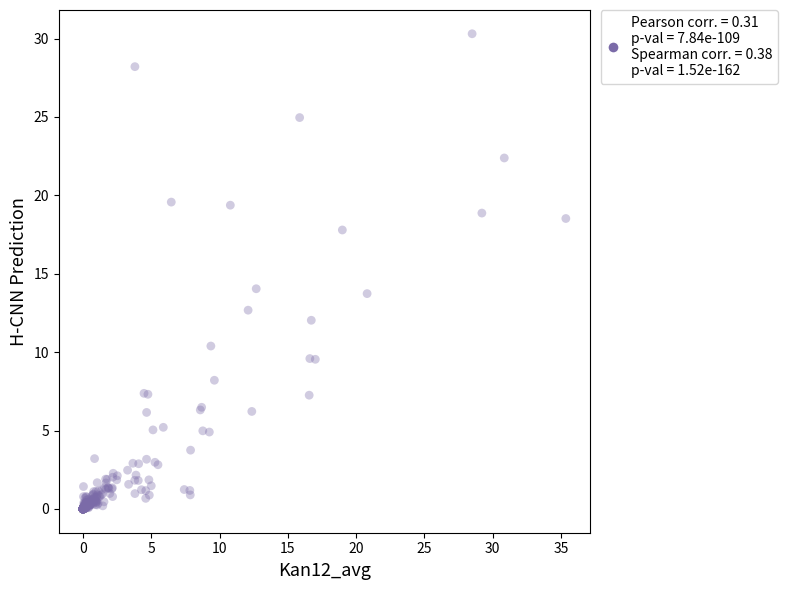

What is the range of Y values (max minus min)?

30.3